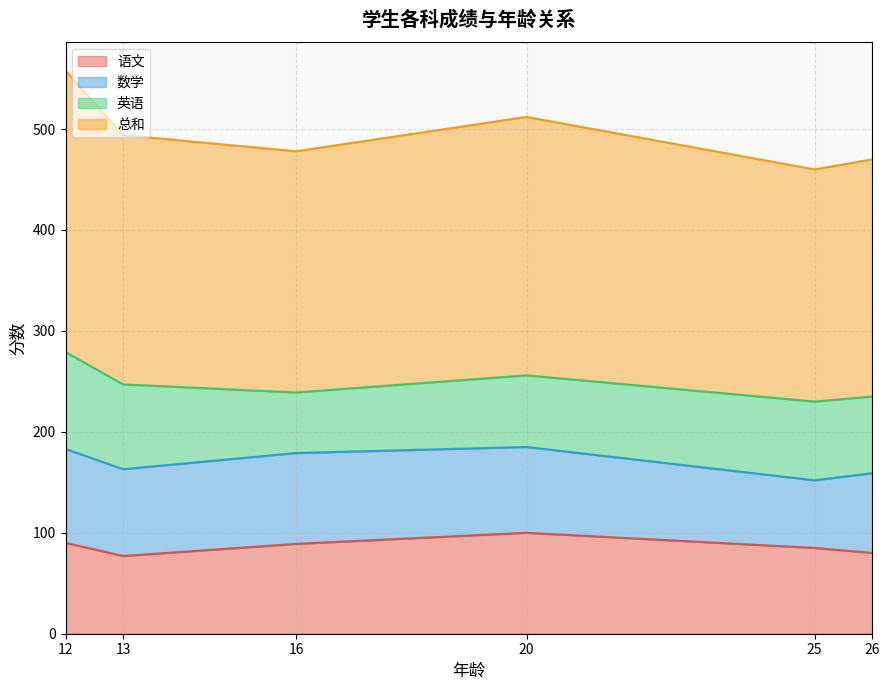

What is the total value across all series at 26?

470